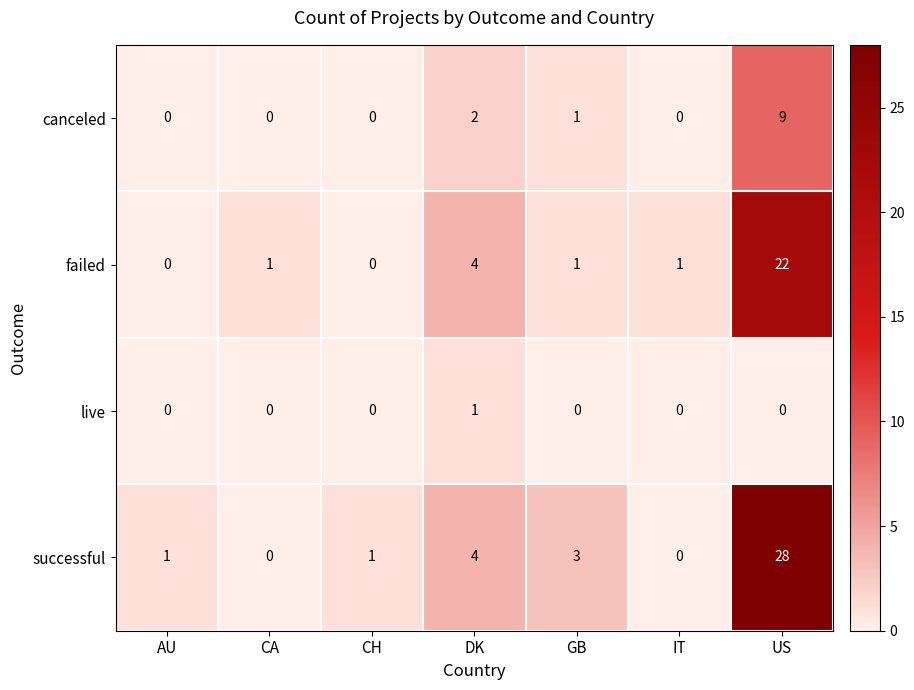

What is the difference between the canceled values at DK and US?

7